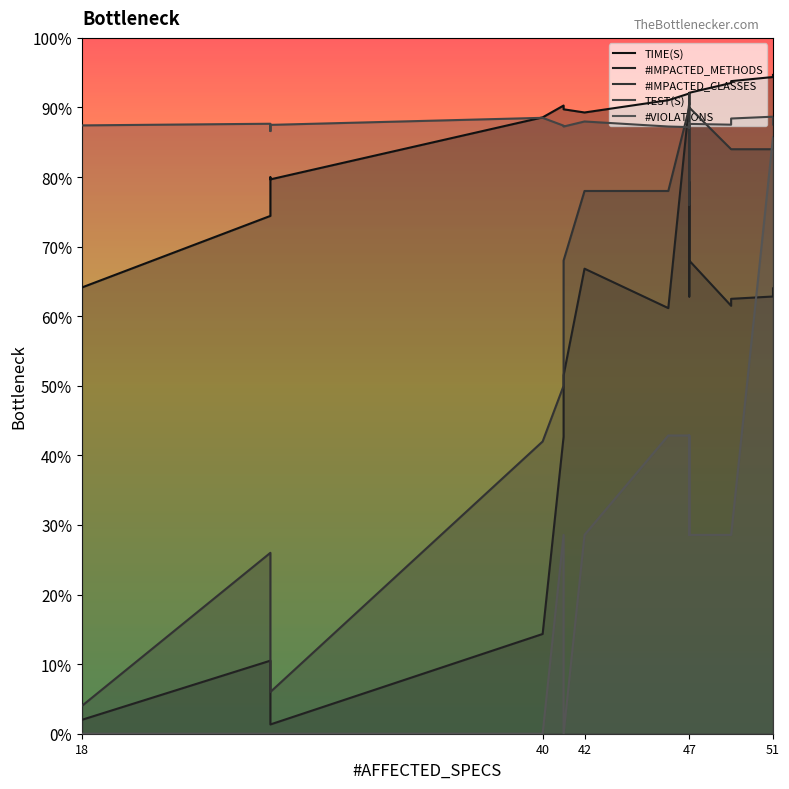

How many times do TEST(S) and #IMPACTED_METHODS cross each other?

2